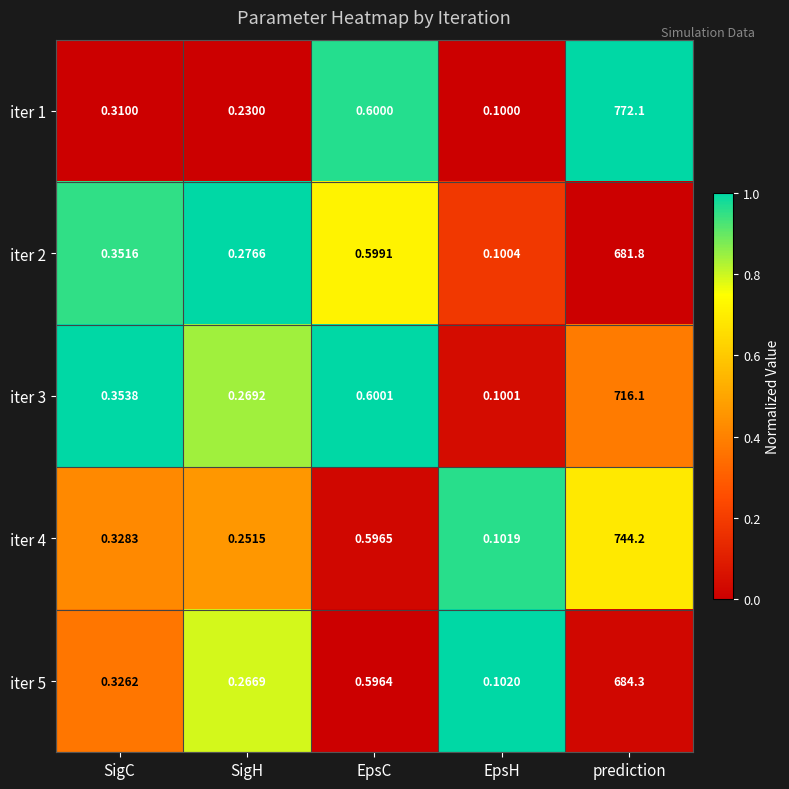

List the labels in order of iter 5 value, smallest first.

EpsH, SigH, SigC, EpsC, prediction